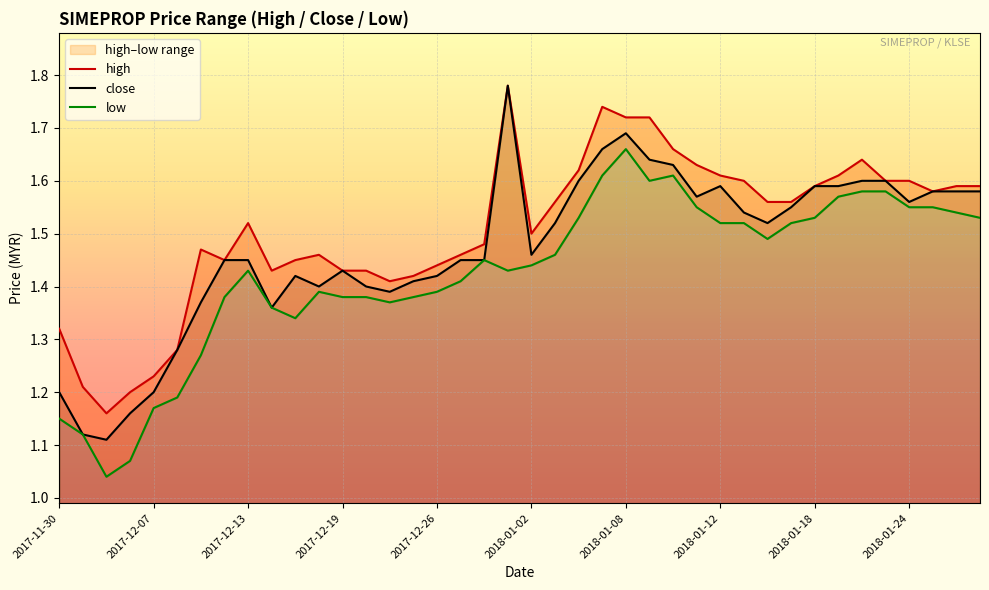

The close series shows 2.2 at 2017-12-13. True or false?

False